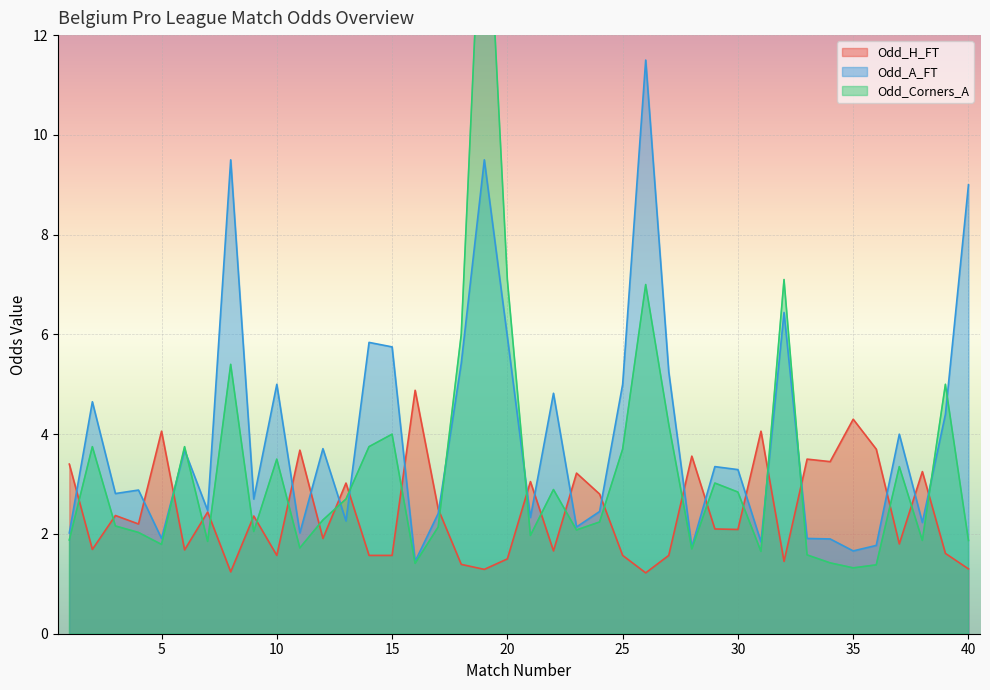

What is the maximum value shown in the chart?

16.2